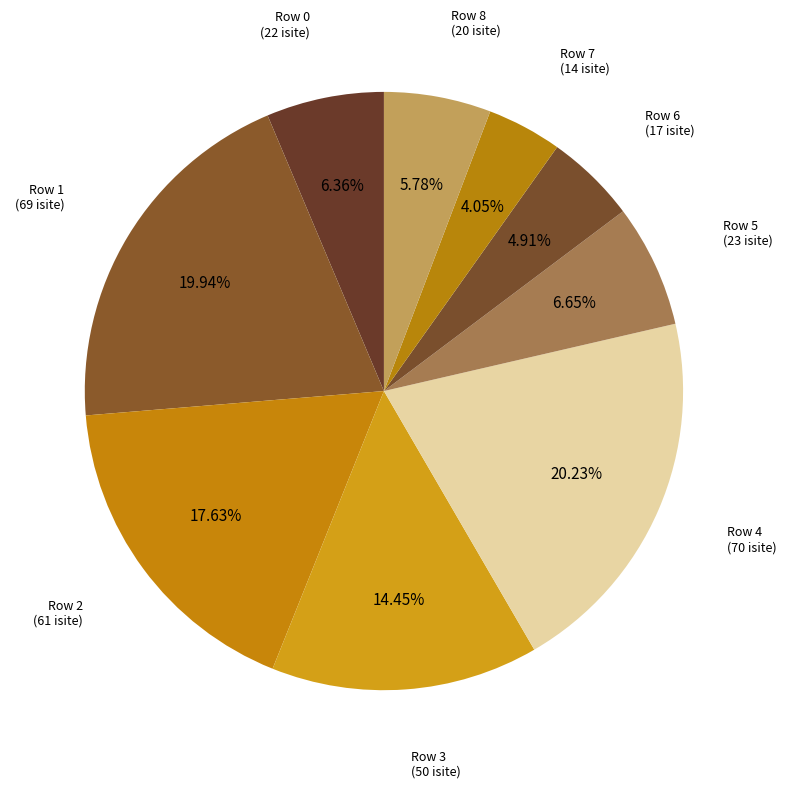

How many slices are in this pie chart?

9